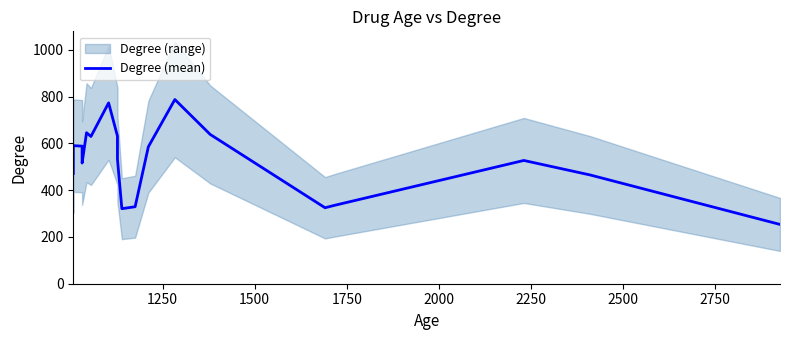

How many data points are less than 567?

10